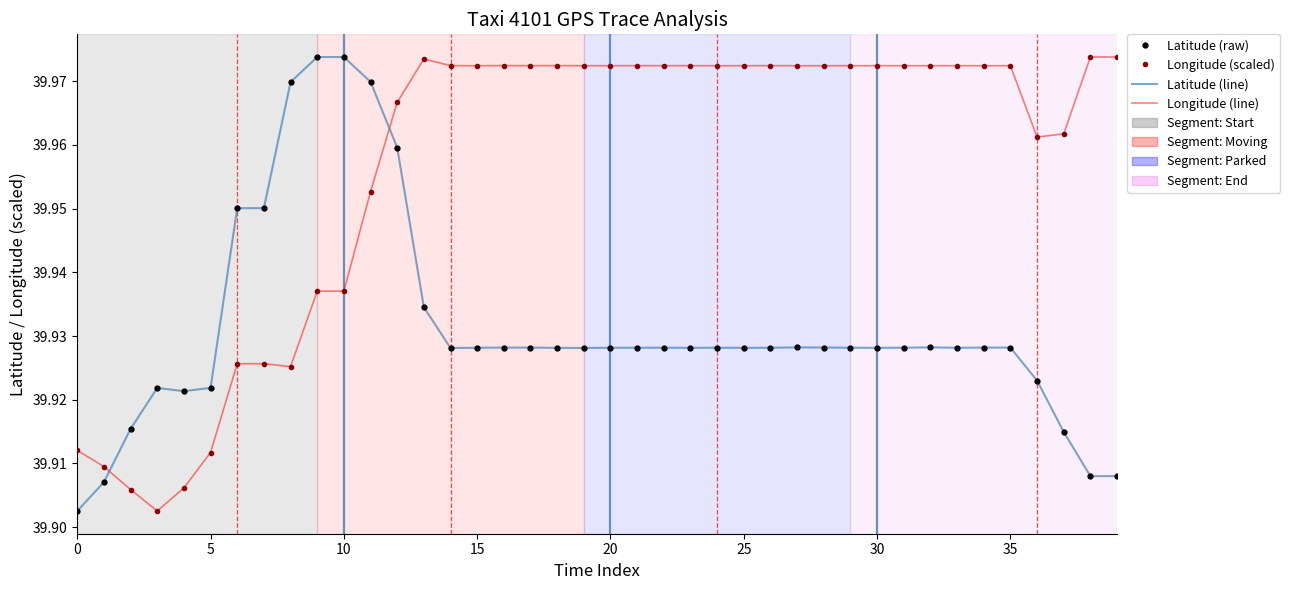

What is the average value of the Latitude (line) series?

39.9